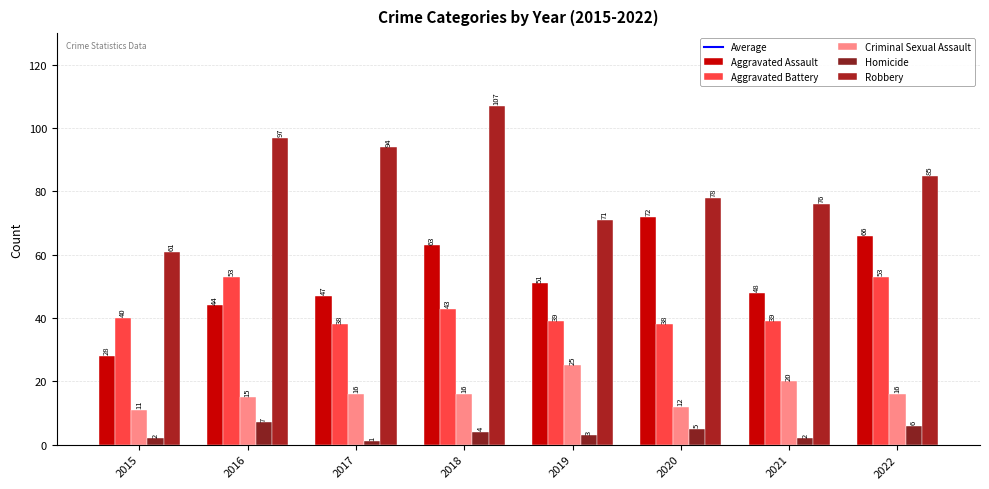

Does the chart contain any negative values?

No